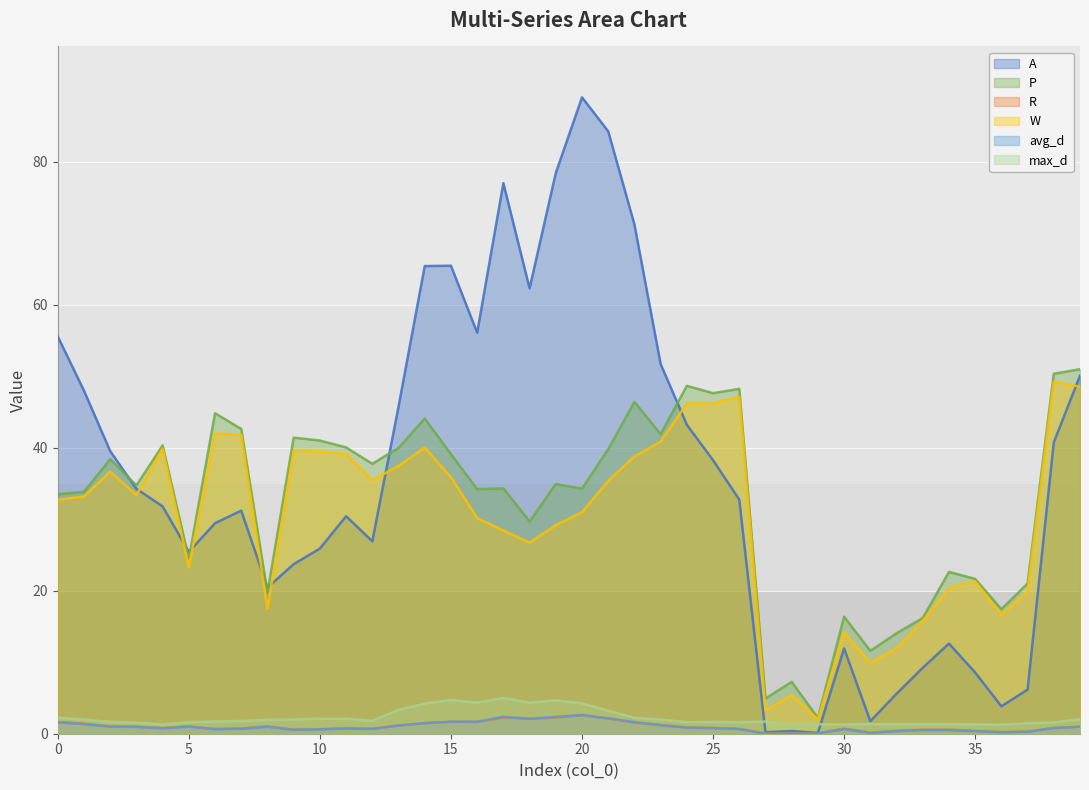

Reading left to right, transcribe all the data shown in this chart.

A: 0=55.6	1=48.0	2=39.5	3=34.3	4=31.8	5=25.4	6=29.4	7=31.2	8=20.4	9=23.7	10=25.9	11=30.4	12=26.9	13=45.8	14=65.4	15=65.5	16=56.1	17=77.0	18=62.3	19=78.4	20=89.0	21=84.3	22=71.2	23=51.7	24=43.2	25=38.3	26=32.8	27=0.2	28=0.4	29=0.1	30=11.9	31=1.8	32=5.6	33=9.2	34=12.6	35=8.6	36=3.8	37=6.2	38=40.8	39=50.1
P: 0=33.5	1=33.9	2=38.4	3=34.7	4=40.3	5=24.5	6=44.8	7=42.6	8=19.7	9=41.4	10=41.0	11=40.0	12=37.8	13=40.0	14=44.1	15=39.1	16=34.2	17=34.3	18=29.7	19=34.9	20=34.3	21=39.8	22=46.4	23=41.9	24=48.7	25=47.6	26=48.2	27=4.9	28=7.2	29=2.2	30=16.4	31=11.6	32=14.1	33=16.2	34=22.6	35=21.7	36=17.4	37=21.0	38=50.4	39=51.0
R: 0=1.7	1=1.4	2=1.0	3=1.0	4=0.8	5=1.0	6=0.7	7=0.7	8=1.0	9=0.6	10=0.6	11=0.8	12=0.7	13=1.1	14=1.5	15=1.7	16=1.6	17=2.2	18=2.1	19=2.2	20=2.6	21=2.1	22=1.5	23=1.2	24=0.9	25=0.8	26=0.7	27=0.0	28=0.1	29=0.1	30=0.7	31=0.2	32=0.4	33=0.6	34=0.6	35=0.4	36=0.2	37=0.3	38=0.8	39=1.0
W: 0=32.7	1=33.2	2=36.7	3=33.4	4=39.9	5=23.3	6=42.0	7=41.8	8=17.5	9=39.6	10=39.5	11=39.1	12=35.5	13=37.5	14=40.0	15=35.9	16=30.2	17=28.4	18=26.7	19=29.2	20=31.0	21=35.4	22=38.8	23=40.9	24=46.2	25=46.2	26=47.1	27=3.3	28=5.4	29=2.0	30=14.2	31=9.9	32=11.9	33=15.8	34=20.4	35=21.3	36=16.6	37=19.9	38=49.2	39=48.5
avg_d: 0=1.6	1=1.3	2=1.0	3=1.0	4=0.8	5=1.0	6=0.6	7=0.7	8=1.0	9=0.6	10=0.6	11=0.7	12=0.7	13=1.1	14=1.5	15=1.7	16=1.7	17=2.4	18=2.1	19=2.4	20=2.6	21=2.1	22=1.6	23=1.2	24=0.9	25=0.8	26=0.7	27=0.0	28=0.0	29=0.0	30=0.6	31=0.1	32=0.4	33=0.5	34=0.5	35=0.4	36=0.2	37=0.3	38=0.8	39=1.0
max_d: 0=2.3	1=1.9	2=1.7	3=1.5	4=1.3	5=1.6	6=1.7	7=1.8	8=1.9	9=2.0	10=2.1	11=2.1	12=1.8	13=3.3	14=4.2	15=4.7	16=4.3	17=5.0	18=4.3	19=4.7	20=4.2	21=3.2	22=2.2	23=2.0	24=1.6	25=1.7	26=1.6	27=1.7	28=1.2	29=1.3	30=1.3	31=1.3	32=1.3	33=1.3	34=1.3	35=1.3	36=1.3	37=1.5	38=1.6	39=2.0